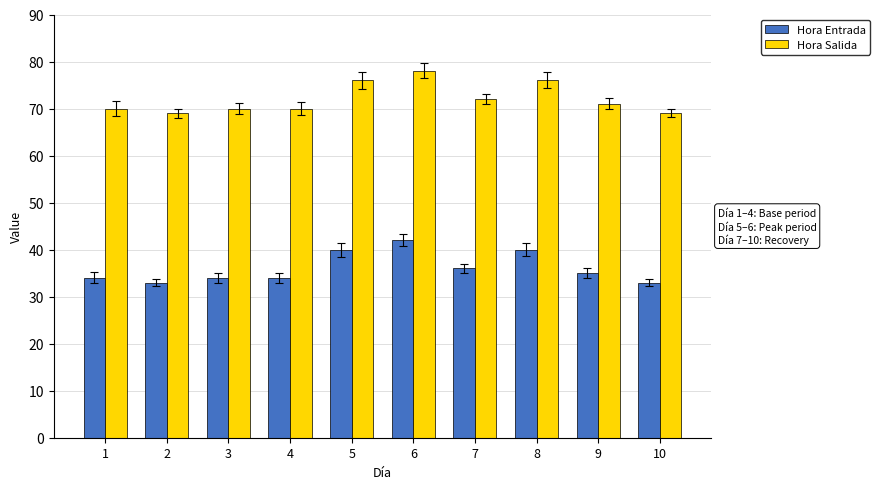

What is the value of the Hora Entrada bar at the 9th from the left?

35